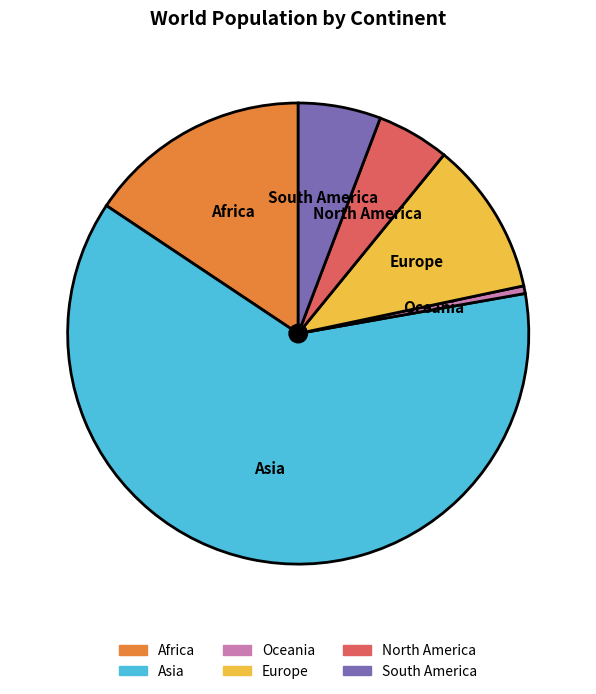

How many slices are in this pie chart?

6